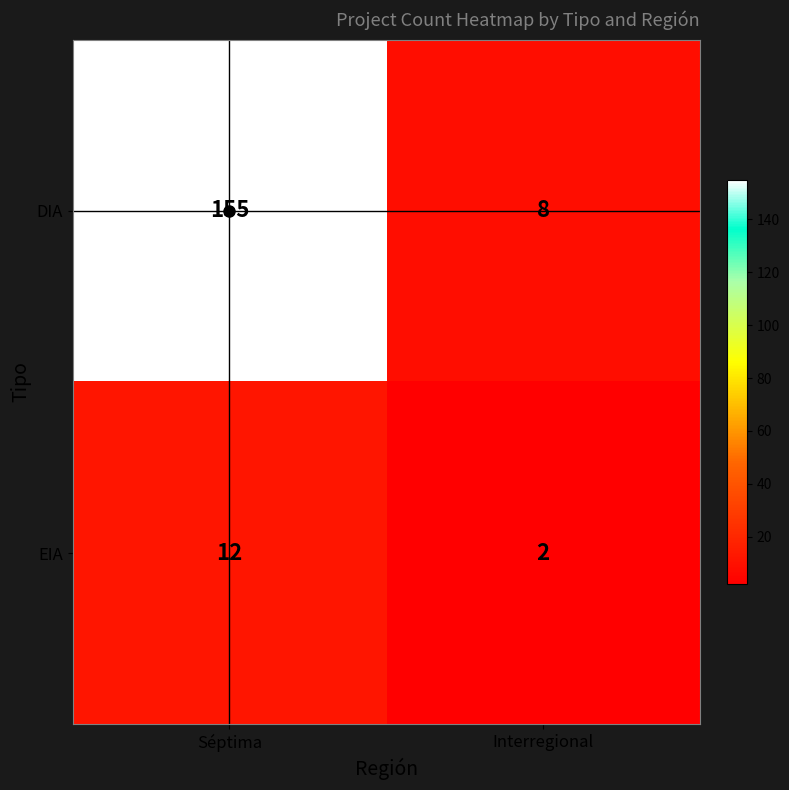

The EIA series shows 7 at Séptima. True or false?

False